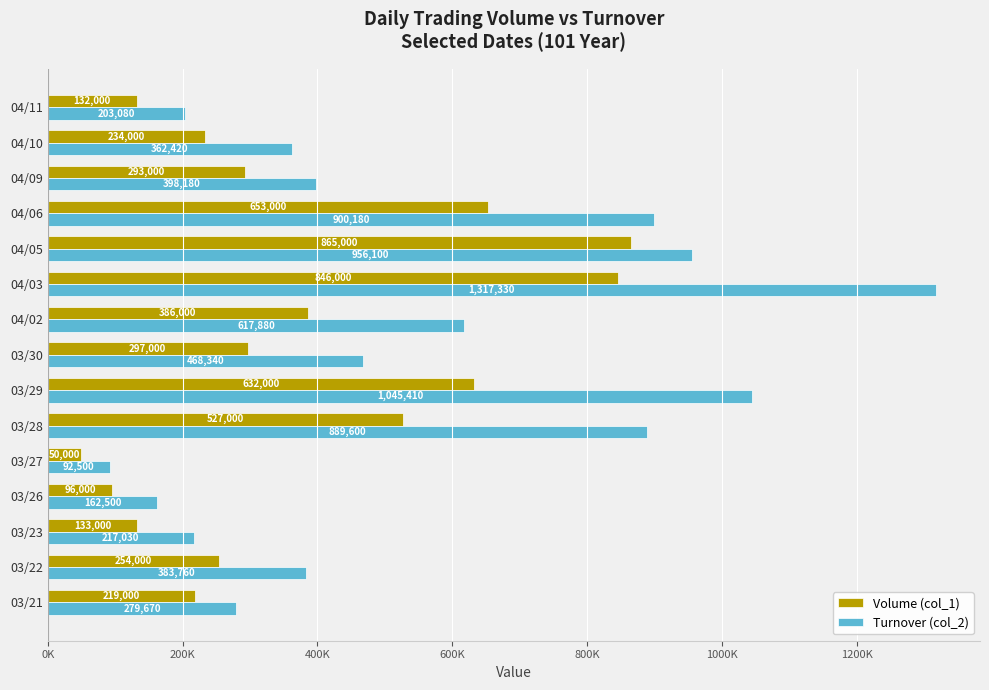

What are all the series names shown in the legend?

Volume (col_1), Turnover (col_2)